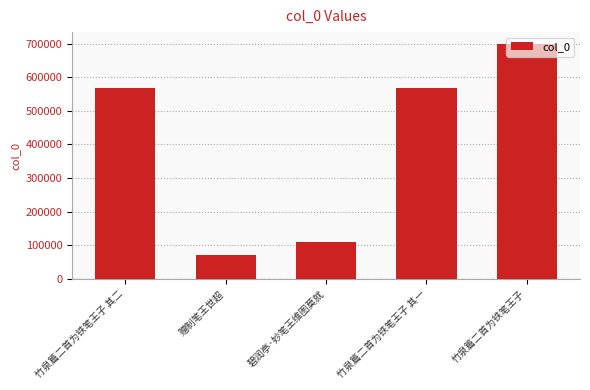

Count the number of categories in the chart.

5